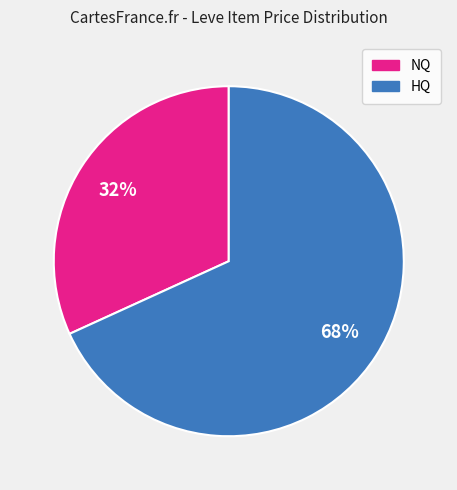

Does any single category account for the majority?

Yes